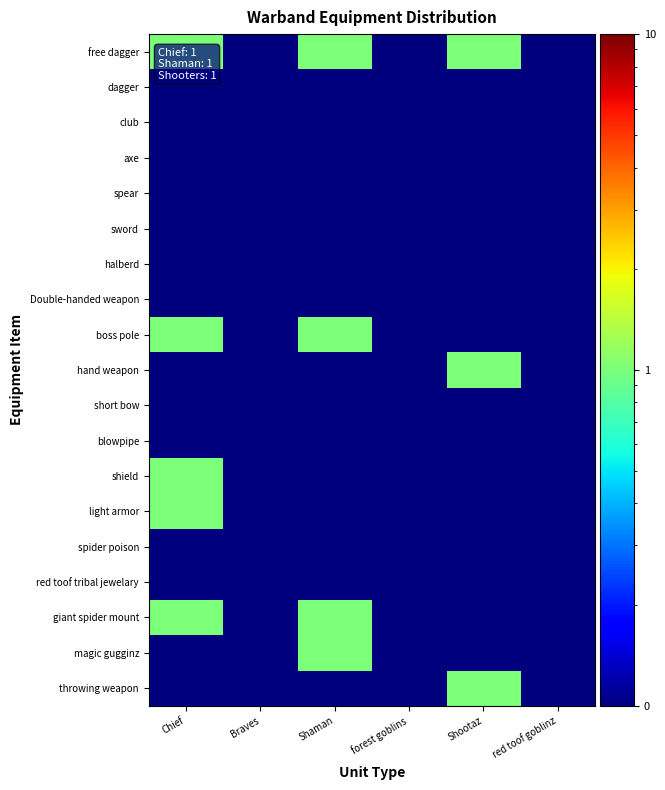

Which label corresponds to the smallest value in the chart?

Braves